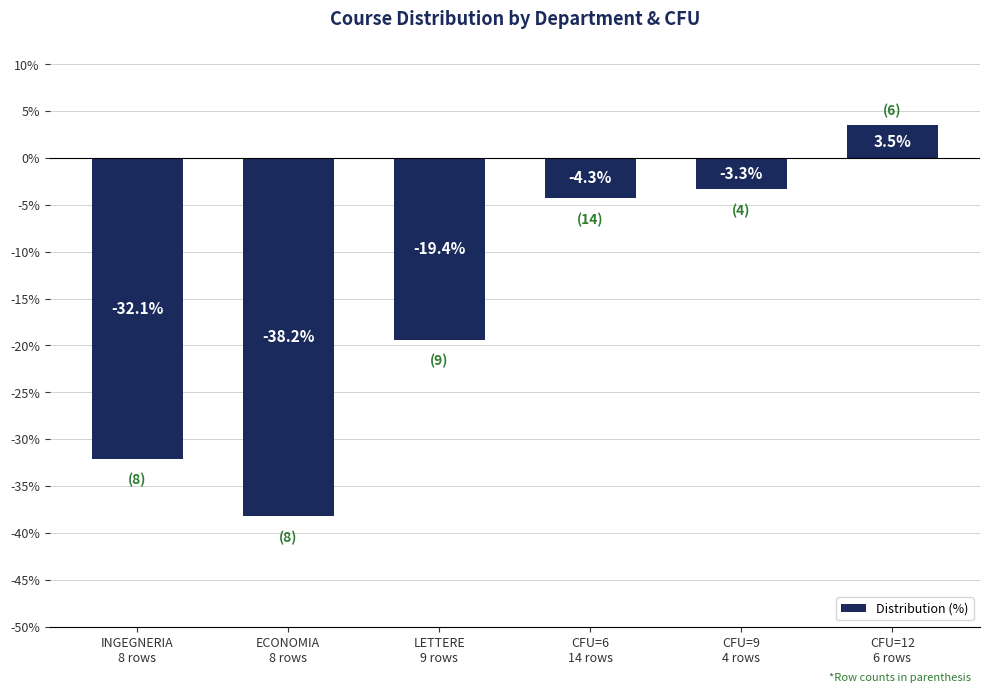

What value does the data have at INGEGNERIA
8 rows?

-32.1